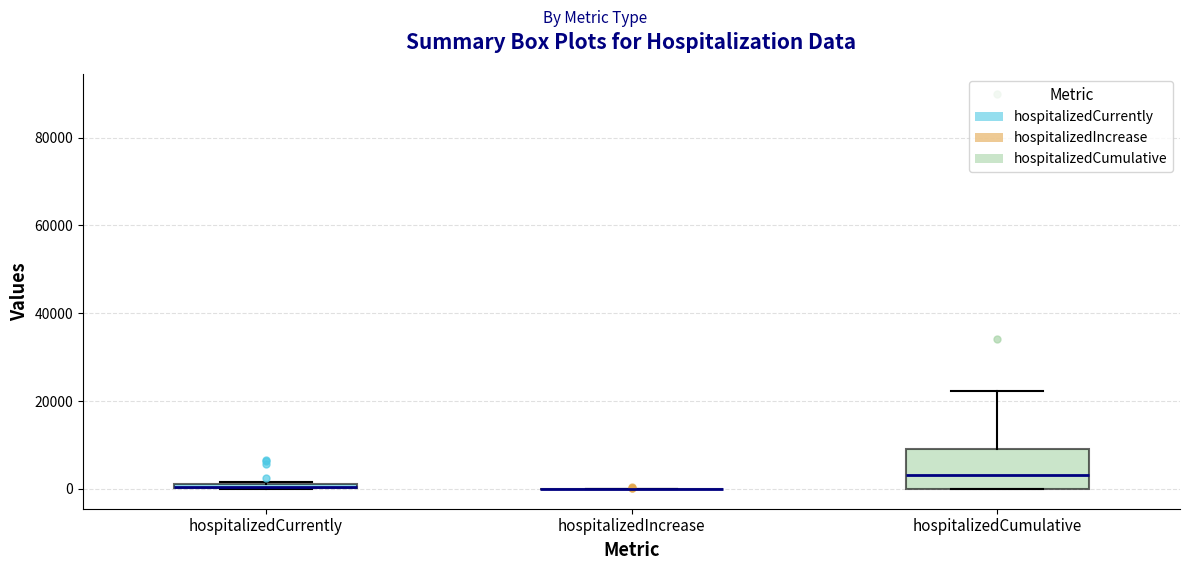

Where is the lower edge of the box for hospitalizedCumulative on the y-axis? The values are not printed on the chart, so give them approximately, as read against the axis.

0